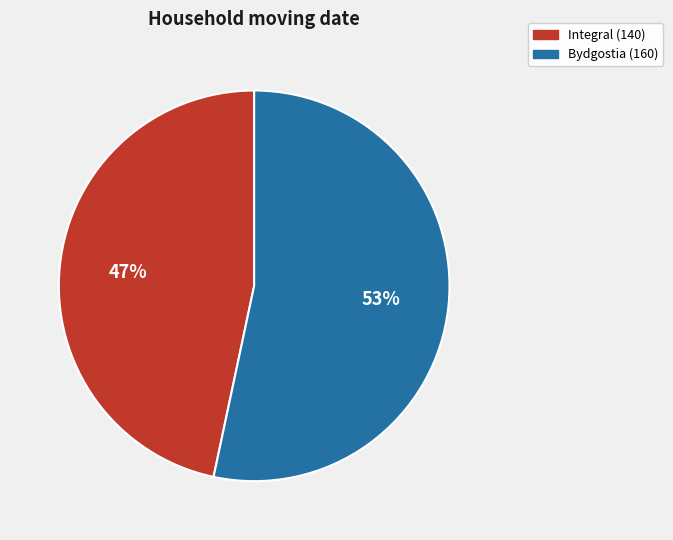

To the nearest percent, what percentage of the pie is Integral?

47%